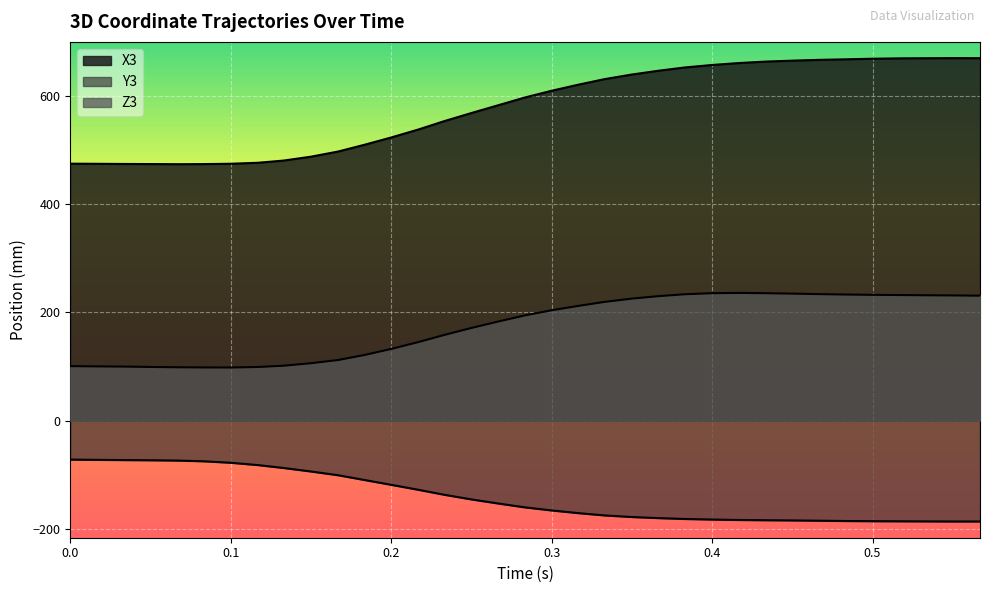

Which label corresponds to the smallest value in the chart?

0.567